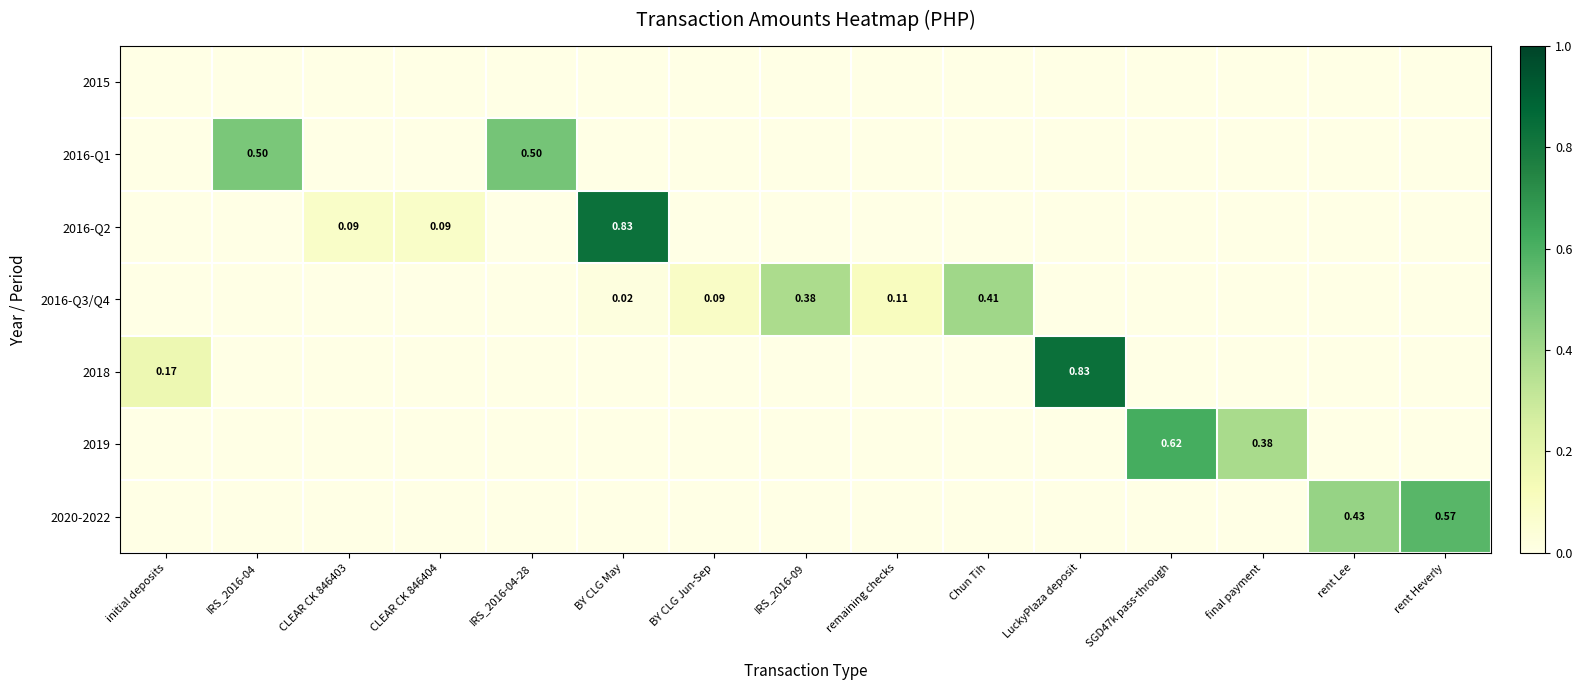

True or false: 2020-2022 has a value of 0.0 at Chun Tih.

True